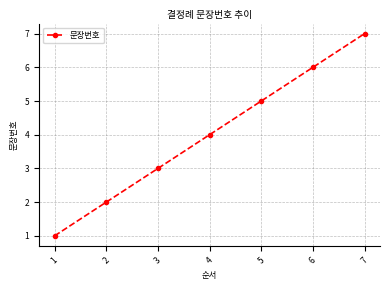

How many data points are less than 4?

3